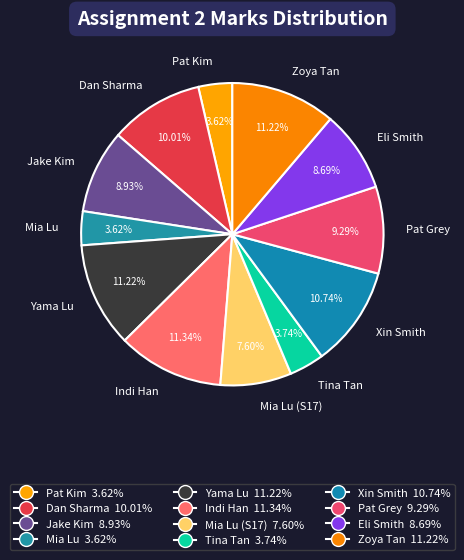

What percentage is the Mia Lu slice, to the nearest percent?

4%